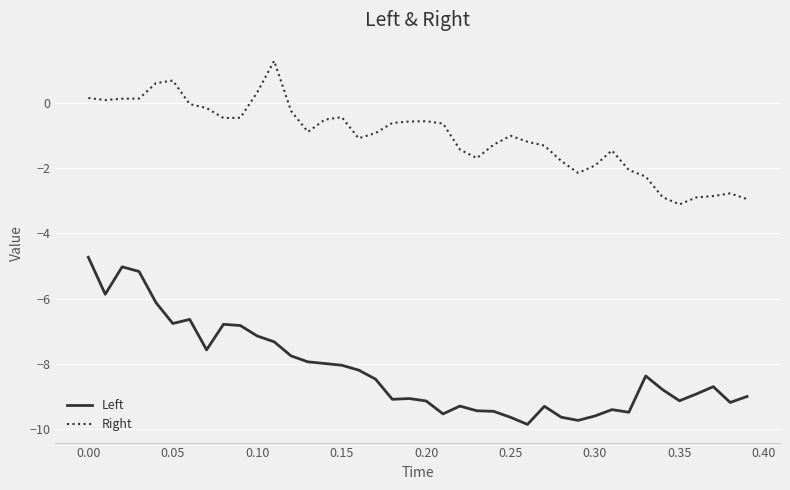

List the series in order of their peak value, highest first.

Right, Left